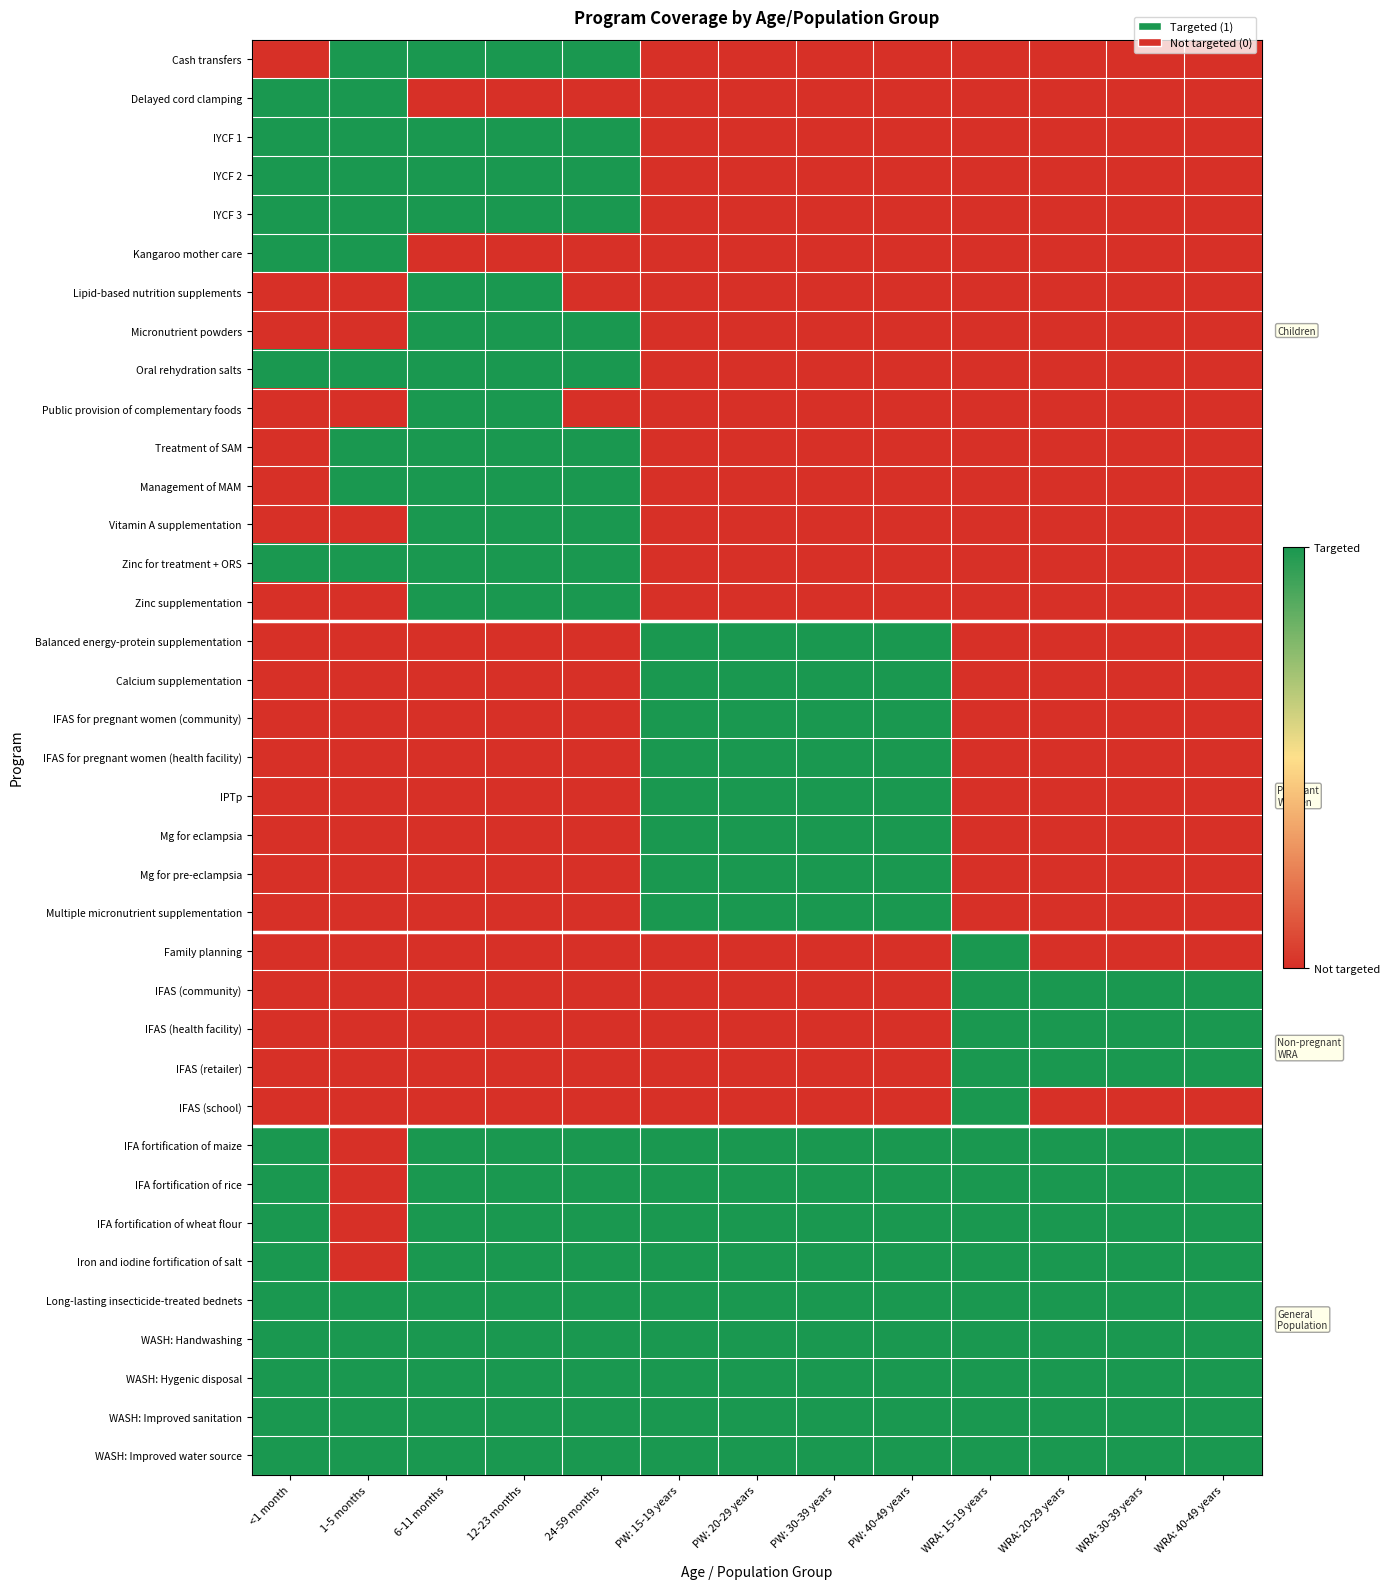

Reading right to left, list all the values displayed in this chart.

Cash transfers: WRA: 40-49 years=0	WRA: 30-39 years=0	WRA: 20-29 years=0	WRA: 15-19 years=0	PW: 40-49 years=0	PW: 30-39 years=0	PW: 20-29 years=0	PW: 15-19 years=0	24-59 months=1	12-23 months=1	6-11 months=1	1-5 months=1	<1 month=0
Delayed cord clamping: WRA: 40-49 years=0	WRA: 30-39 years=0	WRA: 20-29 years=0	WRA: 15-19 years=0	PW: 40-49 years=0	PW: 30-39 years=0	PW: 20-29 years=0	PW: 15-19 years=0	24-59 months=0	12-23 months=0	6-11 months=0	1-5 months=1	<1 month=1
IYCF 1: WRA: 40-49 years=0	WRA: 30-39 years=0	WRA: 20-29 years=0	WRA: 15-19 years=0	PW: 40-49 years=0	PW: 30-39 years=0	PW: 20-29 years=0	PW: 15-19 years=0	24-59 months=1	12-23 months=1	6-11 months=1	1-5 months=1	<1 month=1
IYCF 2: WRA: 40-49 years=0	WRA: 30-39 years=0	WRA: 20-29 years=0	WRA: 15-19 years=0	PW: 40-49 years=0	PW: 30-39 years=0	PW: 20-29 years=0	PW: 15-19 years=0	24-59 months=1	12-23 months=1	6-11 months=1	1-5 months=1	<1 month=1
IYCF 3: WRA: 40-49 years=0	WRA: 30-39 years=0	WRA: 20-29 years=0	WRA: 15-19 years=0	PW: 40-49 years=0	PW: 30-39 years=0	PW: 20-29 years=0	PW: 15-19 years=0	24-59 months=1	12-23 months=1	6-11 months=1	1-5 months=1	<1 month=1
Kangaroo mother care: WRA: 40-49 years=0	WRA: 30-39 years=0	WRA: 20-29 years=0	WRA: 15-19 years=0	PW: 40-49 years=0	PW: 30-39 years=0	PW: 20-29 years=0	PW: 15-19 years=0	24-59 months=0	12-23 months=0	6-11 months=0	1-5 months=1	<1 month=1
Lipid-based nutrition supplements: WRA: 40-49 years=0	WRA: 30-39 years=0	WRA: 20-29 years=0	WRA: 15-19 years=0	PW: 40-49 years=0	PW: 30-39 years=0	PW: 20-29 years=0	PW: 15-19 years=0	24-59 months=0	12-23 months=1	6-11 months=1	1-5 months=0	<1 month=0
Micronutrient powders: WRA: 40-49 years=0	WRA: 30-39 years=0	WRA: 20-29 years=0	WRA: 15-19 years=0	PW: 40-49 years=0	PW: 30-39 years=0	PW: 20-29 years=0	PW: 15-19 years=0	24-59 months=1	12-23 months=1	6-11 months=1	1-5 months=0	<1 month=0
Oral rehydration salts: WRA: 40-49 years=0	WRA: 30-39 years=0	WRA: 20-29 years=0	WRA: 15-19 years=0	PW: 40-49 years=0	PW: 30-39 years=0	PW: 20-29 years=0	PW: 15-19 years=0	24-59 months=1	12-23 months=1	6-11 months=1	1-5 months=1	<1 month=1
Public provision of complementary foods: WRA: 40-49 years=0	WRA: 30-39 years=0	WRA: 20-29 years=0	WRA: 15-19 years=0	PW: 40-49 years=0	PW: 30-39 years=0	PW: 20-29 years=0	PW: 15-19 years=0	24-59 months=0	12-23 months=1	6-11 months=1	1-5 months=0	<1 month=0
Treatment of SAM: WRA: 40-49 years=0	WRA: 30-39 years=0	WRA: 20-29 years=0	WRA: 15-19 years=0	PW: 40-49 years=0	PW: 30-39 years=0	PW: 20-29 years=0	PW: 15-19 years=0	24-59 months=1	12-23 months=1	6-11 months=1	1-5 months=1	<1 month=0
Management of MAM: WRA: 40-49 years=0	WRA: 30-39 years=0	WRA: 20-29 years=0	WRA: 15-19 years=0	PW: 40-49 years=0	PW: 30-39 years=0	PW: 20-29 years=0	PW: 15-19 years=0	24-59 months=1	12-23 months=1	6-11 months=1	1-5 months=1	<1 month=0
Vitamin A supplementation: WRA: 40-49 years=0	WRA: 30-39 years=0	WRA: 20-29 years=0	WRA: 15-19 years=0	PW: 40-49 years=0	PW: 30-39 years=0	PW: 20-29 years=0	PW: 15-19 years=0	24-59 months=1	12-23 months=1	6-11 months=1	1-5 months=0	<1 month=0
Zinc for treatment + ORS: WRA: 40-49 years=0	WRA: 30-39 years=0	WRA: 20-29 years=0	WRA: 15-19 years=0	PW: 40-49 years=0	PW: 30-39 years=0	PW: 20-29 years=0	PW: 15-19 years=0	24-59 months=1	12-23 months=1	6-11 months=1	1-5 months=1	<1 month=1
Zinc supplementation: WRA: 40-49 years=0	WRA: 30-39 years=0	WRA: 20-29 years=0	WRA: 15-19 years=0	PW: 40-49 years=0	PW: 30-39 years=0	PW: 20-29 years=0	PW: 15-19 years=0	24-59 months=1	12-23 months=1	6-11 months=1	1-5 months=0	<1 month=0
Balanced energy-protein supplementation: WRA: 40-49 years=0	WRA: 30-39 years=0	WRA: 20-29 years=0	WRA: 15-19 years=0	PW: 40-49 years=1	PW: 30-39 years=1	PW: 20-29 years=1	PW: 15-19 years=1	24-59 months=0	12-23 months=0	6-11 months=0	1-5 months=0	<1 month=0
Calcium supplementation: WRA: 40-49 years=0	WRA: 30-39 years=0	WRA: 20-29 years=0	WRA: 15-19 years=0	PW: 40-49 years=1	PW: 30-39 years=1	PW: 20-29 years=1	PW: 15-19 years=1	24-59 months=0	12-23 months=0	6-11 months=0	1-5 months=0	<1 month=0
IFAS for pregnant women (community): WRA: 40-49 years=0	WRA: 30-39 years=0	WRA: 20-29 years=0	WRA: 15-19 years=0	PW: 40-49 years=1	PW: 30-39 years=1	PW: 20-29 years=1	PW: 15-19 years=1	24-59 months=0	12-23 months=0	6-11 months=0	1-5 months=0	<1 month=0
IFAS for pregnant women (health facility): WRA: 40-49 years=0	WRA: 30-39 years=0	WRA: 20-29 years=0	WRA: 15-19 years=0	PW: 40-49 years=1	PW: 30-39 years=1	PW: 20-29 years=1	PW: 15-19 years=1	24-59 months=0	12-23 months=0	6-11 months=0	1-5 months=0	<1 month=0
IPTp: WRA: 40-49 years=0	WRA: 30-39 years=0	WRA: 20-29 years=0	WRA: 15-19 years=0	PW: 40-49 years=1	PW: 30-39 years=1	PW: 20-29 years=1	PW: 15-19 years=1	24-59 months=0	12-23 months=0	6-11 months=0	1-5 months=0	<1 month=0
Mg for eclampsia: WRA: 40-49 years=0	WRA: 30-39 years=0	WRA: 20-29 years=0	WRA: 15-19 years=0	PW: 40-49 years=1	PW: 30-39 years=1	PW: 20-29 years=1	PW: 15-19 years=1	24-59 months=0	12-23 months=0	6-11 months=0	1-5 months=0	<1 month=0
Mg for pre-eclampsia: WRA: 40-49 years=0	WRA: 30-39 years=0	WRA: 20-29 years=0	WRA: 15-19 years=0	PW: 40-49 years=1	PW: 30-39 years=1	PW: 20-29 years=1	PW: 15-19 years=1	24-59 months=0	12-23 months=0	6-11 months=0	1-5 months=0	<1 month=0
Multiple micronutrient supplementation: WRA: 40-49 years=0	WRA: 30-39 years=0	WRA: 20-29 years=0	WRA: 15-19 years=0	PW: 40-49 years=1	PW: 30-39 years=1	PW: 20-29 years=1	PW: 15-19 years=1	24-59 months=0	12-23 months=0	6-11 months=0	1-5 months=0	<1 month=0
Family planning: WRA: 40-49 years=0	WRA: 30-39 years=0	WRA: 20-29 years=0	WRA: 15-19 years=1	PW: 40-49 years=0	PW: 30-39 years=0	PW: 20-29 years=0	PW: 15-19 years=0	24-59 months=0	12-23 months=0	6-11 months=0	1-5 months=0	<1 month=0
IFAS (community): WRA: 40-49 years=1	WRA: 30-39 years=1	WRA: 20-29 years=1	WRA: 15-19 years=1	PW: 40-49 years=0	PW: 30-39 years=0	PW: 20-29 years=0	PW: 15-19 years=0	24-59 months=0	12-23 months=0	6-11 months=0	1-5 months=0	<1 month=0
IFAS (health facility): WRA: 40-49 years=1	WRA: 30-39 years=1	WRA: 20-29 years=1	WRA: 15-19 years=1	PW: 40-49 years=0	PW: 30-39 years=0	PW: 20-29 years=0	PW: 15-19 years=0	24-59 months=0	12-23 months=0	6-11 months=0	1-5 months=0	<1 month=0
IFAS (retailer): WRA: 40-49 years=1	WRA: 30-39 years=1	WRA: 20-29 years=1	WRA: 15-19 years=1	PW: 40-49 years=0	PW: 30-39 years=0	PW: 20-29 years=0	PW: 15-19 years=0	24-59 months=0	12-23 months=0	6-11 months=0	1-5 months=0	<1 month=0
IFAS (school): WRA: 40-49 years=0	WRA: 30-39 years=0	WRA: 20-29 years=0	WRA: 15-19 years=1	PW: 40-49 years=0	PW: 30-39 years=0	PW: 20-29 years=0	PW: 15-19 years=0	24-59 months=0	12-23 months=0	6-11 months=0	1-5 months=0	<1 month=0
IFA fortification of maize: WRA: 40-49 years=1	WRA: 30-39 years=1	WRA: 20-29 years=1	WRA: 15-19 years=1	PW: 40-49 years=1	PW: 30-39 years=1	PW: 20-29 years=1	PW: 15-19 years=1	24-59 months=1	12-23 months=1	6-11 months=1	1-5 months=0	<1 month=1
IFA fortification of rice: WRA: 40-49 years=1	WRA: 30-39 years=1	WRA: 20-29 years=1	WRA: 15-19 years=1	PW: 40-49 years=1	PW: 30-39 years=1	PW: 20-29 years=1	PW: 15-19 years=1	24-59 months=1	12-23 months=1	6-11 months=1	1-5 months=0	<1 month=1
IFA fortification of wheat flour: WRA: 40-49 years=1	WRA: 30-39 years=1	WRA: 20-29 years=1	WRA: 15-19 years=1	PW: 40-49 years=1	PW: 30-39 years=1	PW: 20-29 years=1	PW: 15-19 years=1	24-59 months=1	12-23 months=1	6-11 months=1	1-5 months=0	<1 month=1
Iron and iodine fortification of salt: WRA: 40-49 years=1	WRA: 30-39 years=1	WRA: 20-29 years=1	WRA: 15-19 years=1	PW: 40-49 years=1	PW: 30-39 years=1	PW: 20-29 years=1	PW: 15-19 years=1	24-59 months=1	12-23 months=1	6-11 months=1	1-5 months=0	<1 month=1
Long-lasting insecticide-treated bednets: WRA: 40-49 years=1	WRA: 30-39 years=1	WRA: 20-29 years=1	WRA: 15-19 years=1	PW: 40-49 years=1	PW: 30-39 years=1	PW: 20-29 years=1	PW: 15-19 years=1	24-59 months=1	12-23 months=1	6-11 months=1	1-5 months=1	<1 month=1
WASH: Handwashing: WRA: 40-49 years=1	WRA: 30-39 years=1	WRA: 20-29 years=1	WRA: 15-19 years=1	PW: 40-49 years=1	PW: 30-39 years=1	PW: 20-29 years=1	PW: 15-19 years=1	24-59 months=1	12-23 months=1	6-11 months=1	1-5 months=1	<1 month=1
WASH: Hygenic disposal: WRA: 40-49 years=1	WRA: 30-39 years=1	WRA: 20-29 years=1	WRA: 15-19 years=1	PW: 40-49 years=1	PW: 30-39 years=1	PW: 20-29 years=1	PW: 15-19 years=1	24-59 months=1	12-23 months=1	6-11 months=1	1-5 months=1	<1 month=1
WASH: Improved sanitation: WRA: 40-49 years=1	WRA: 30-39 years=1	WRA: 20-29 years=1	WRA: 15-19 years=1	PW: 40-49 years=1	PW: 30-39 years=1	PW: 20-29 years=1	PW: 15-19 years=1	24-59 months=1	12-23 months=1	6-11 months=1	1-5 months=1	<1 month=1
WASH: Improved water source: WRA: 40-49 years=1	WRA: 30-39 years=1	WRA: 20-29 years=1	WRA: 15-19 years=1	PW: 40-49 years=1	PW: 30-39 years=1	PW: 20-29 years=1	PW: 15-19 years=1	24-59 months=1	12-23 months=1	6-11 months=1	1-5 months=1	<1 month=1